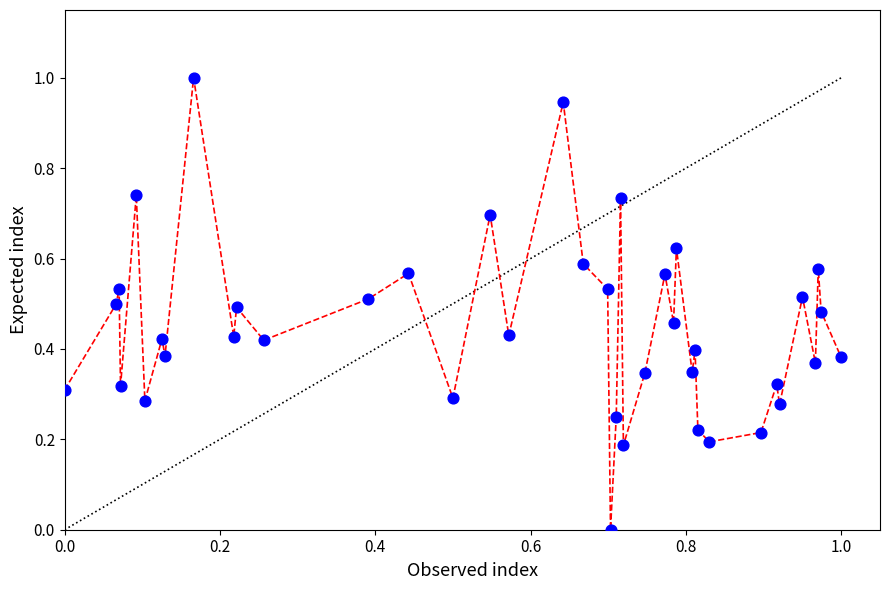

What is the range of Y values (max minus min)?

1.0